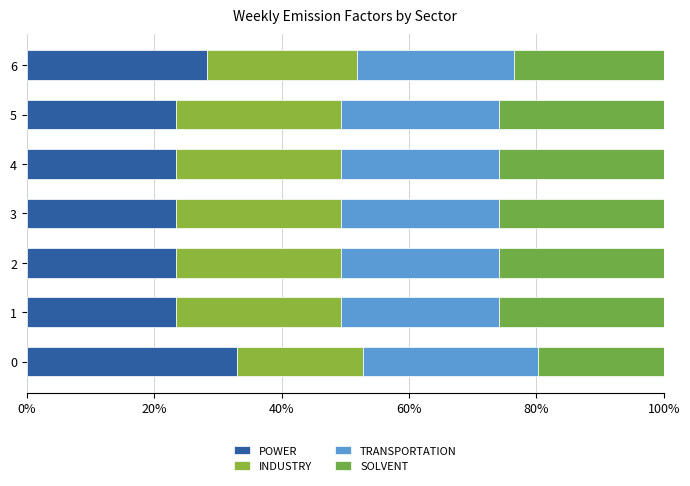

What are all the series names shown in the legend?

POWER, INDUSTRY, TRANSPORTATION, SOLVENT